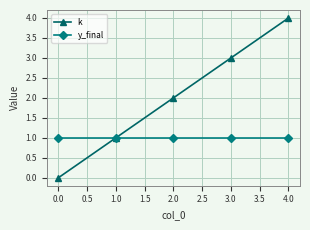

What is the label of the 3rd point from the right?

2.0